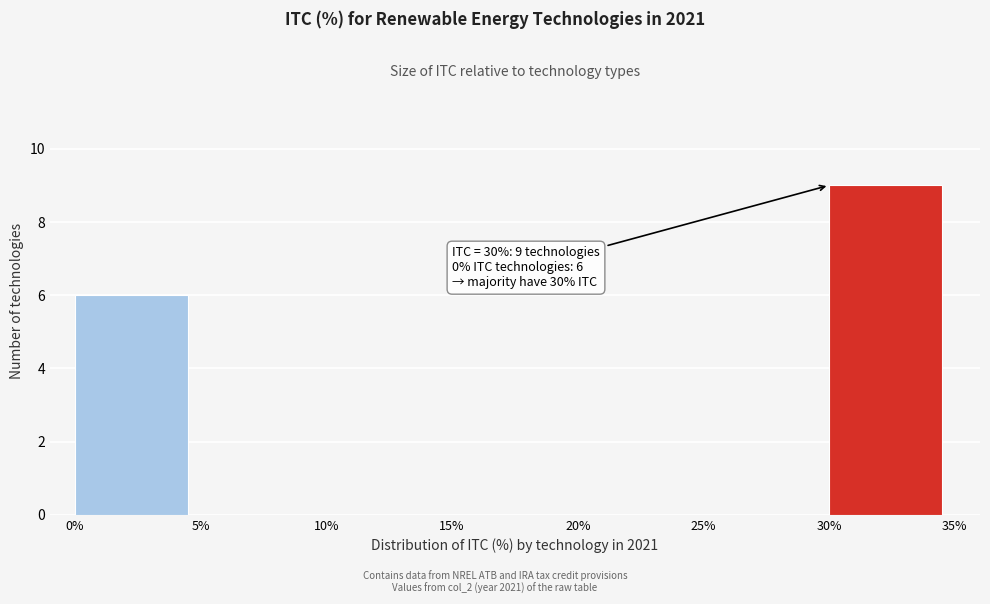

Which range on the x-axis has the tallest bar?

30% to 35%